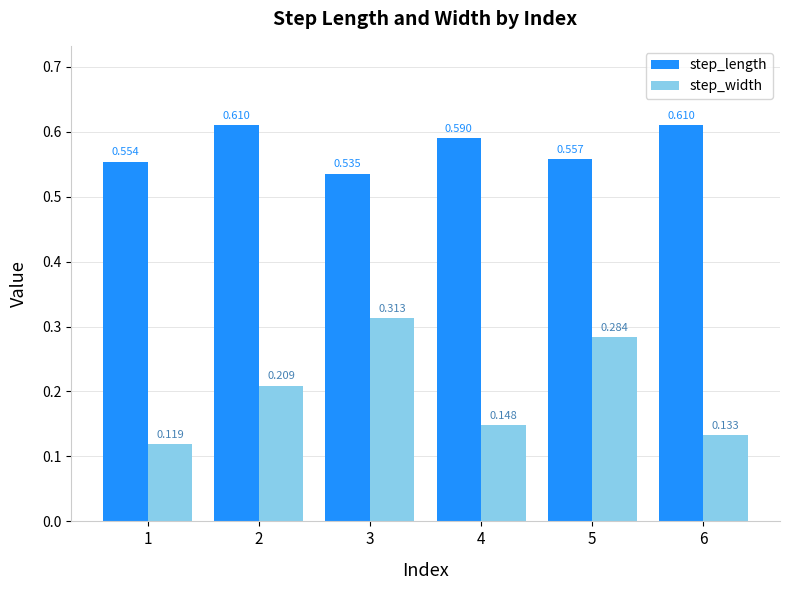

Which series has the largest range (max minus min)?

step_width